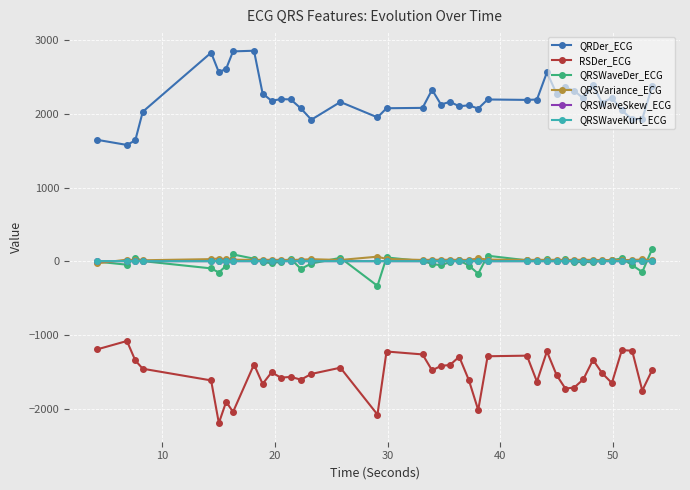

What is the sum of all QRDer_ECG values?

88048.5